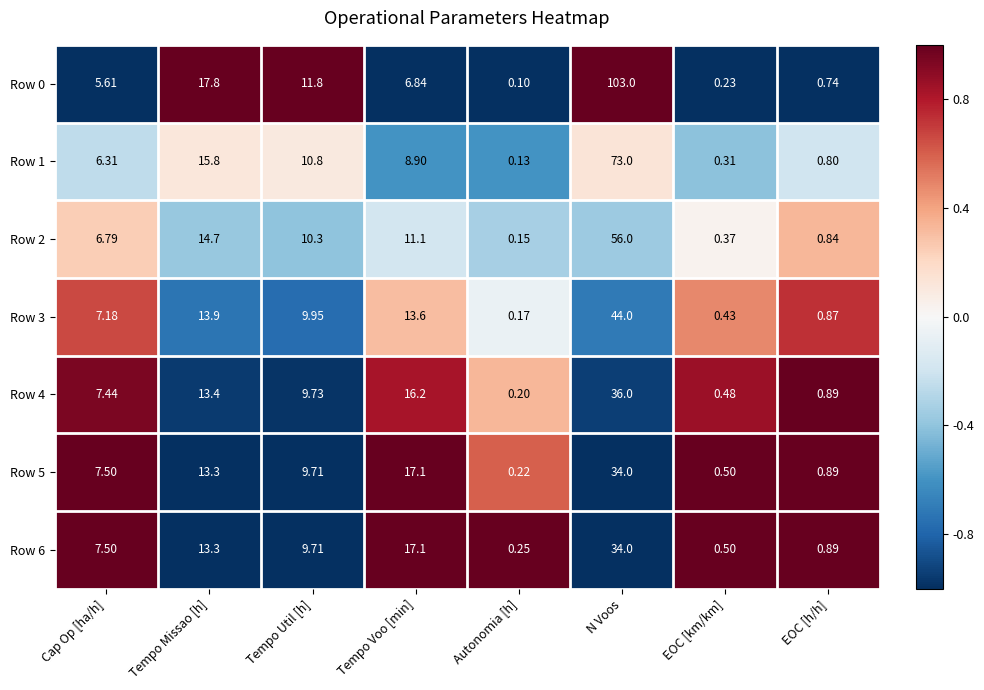

What is the spread (max minus min) of values at Tempo Voo [min]?

10.3